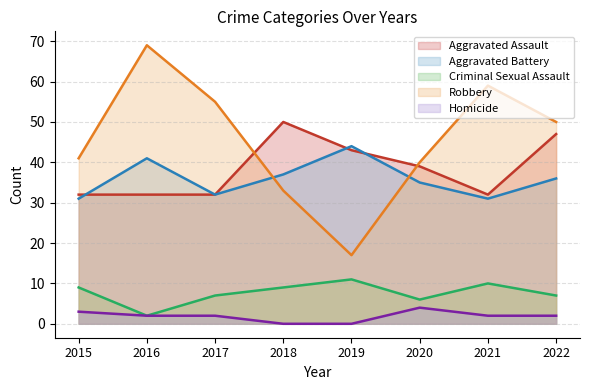

Is the value of Homicide at 2016 greater than the value of Aggravated Battery at 2015?

No